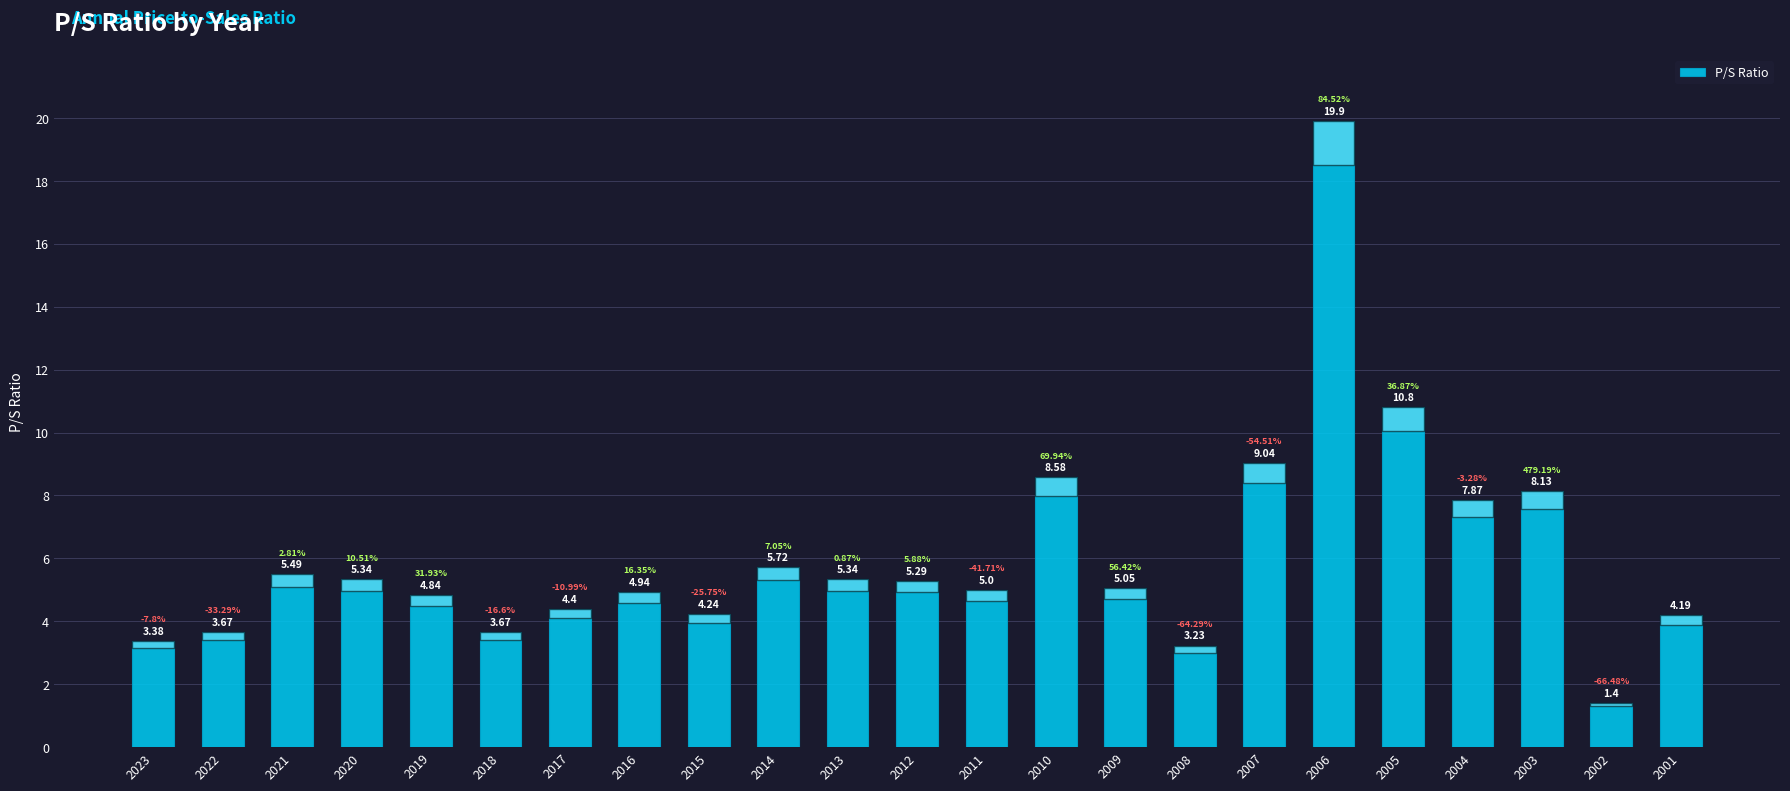

What is the difference between the values at 2023 and 2007?

5.7